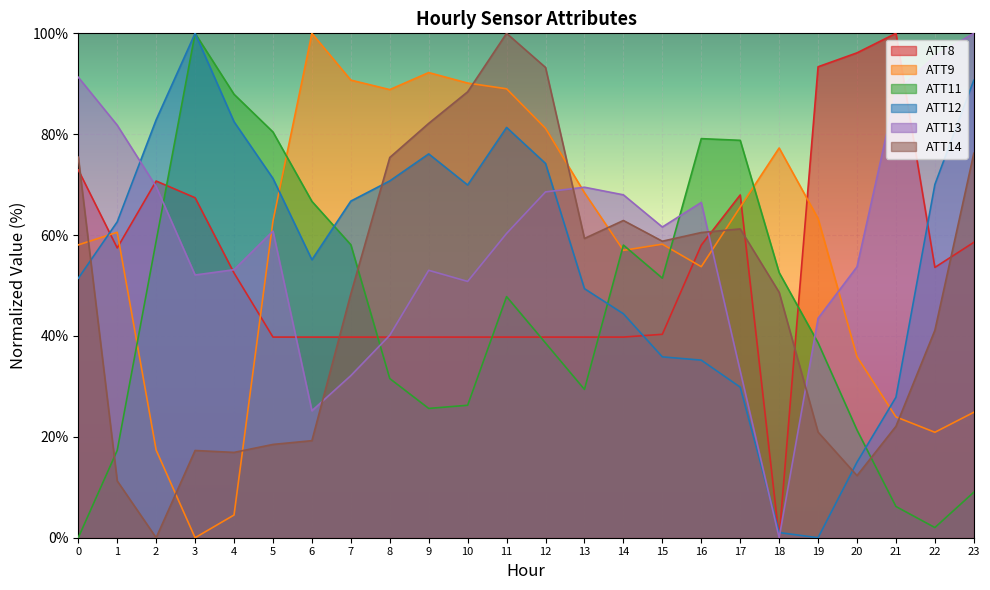

What is the highest value of the ATT12 series?

100.0